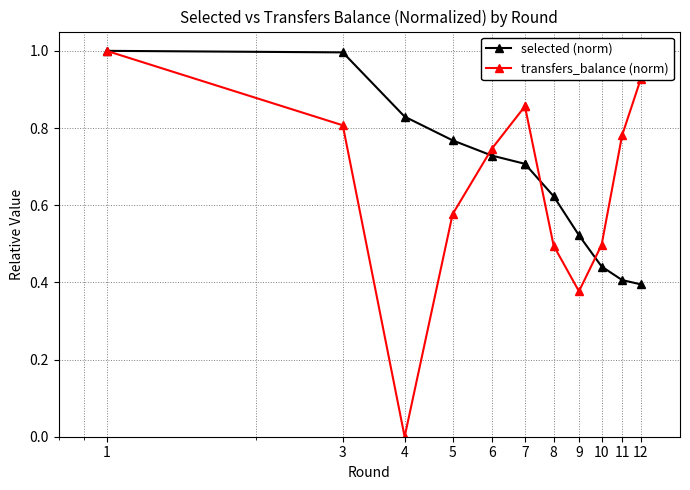

True or false: transfers_balance (norm) and selected (norm) intersect in this chart.

True